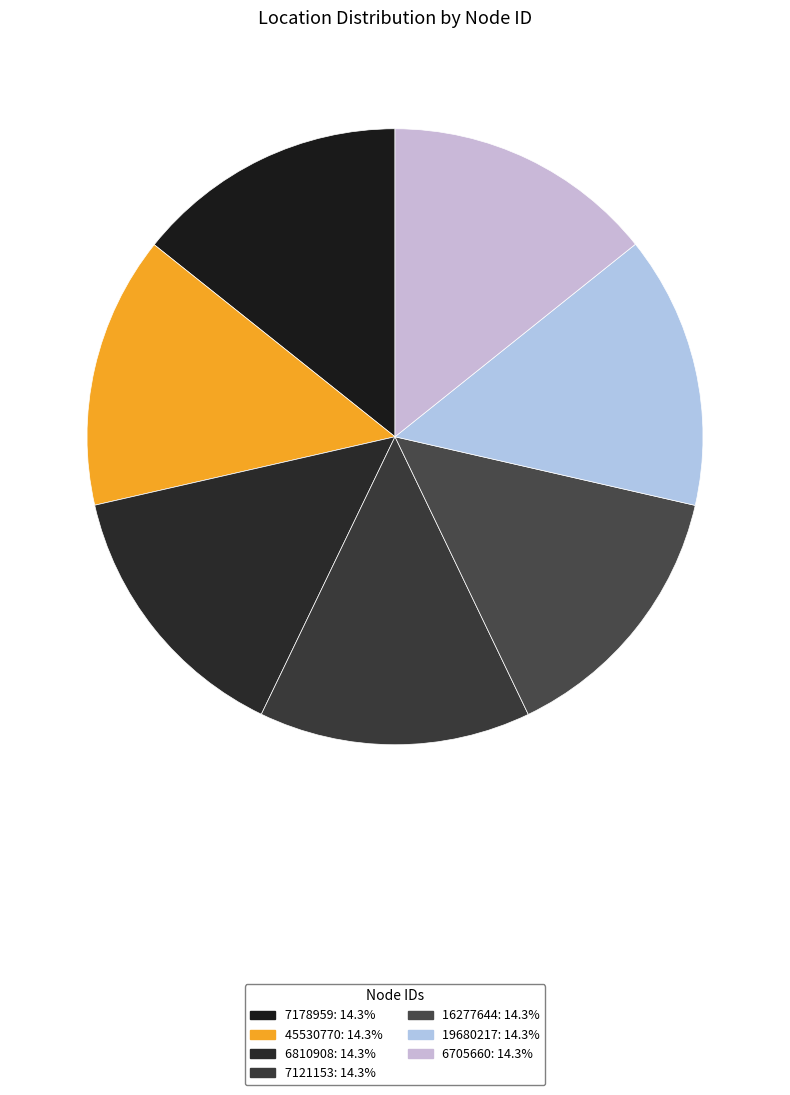

What percentage is the 19680217 slice, to the nearest percent?

14%